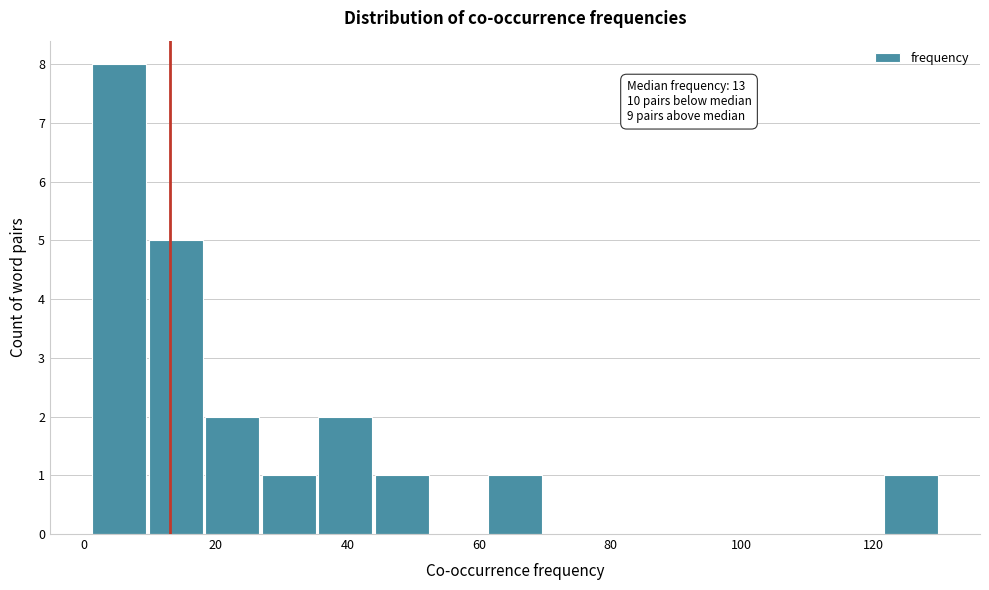

Which range on the x-axis has the tallest bar?

1.0 to 9.6